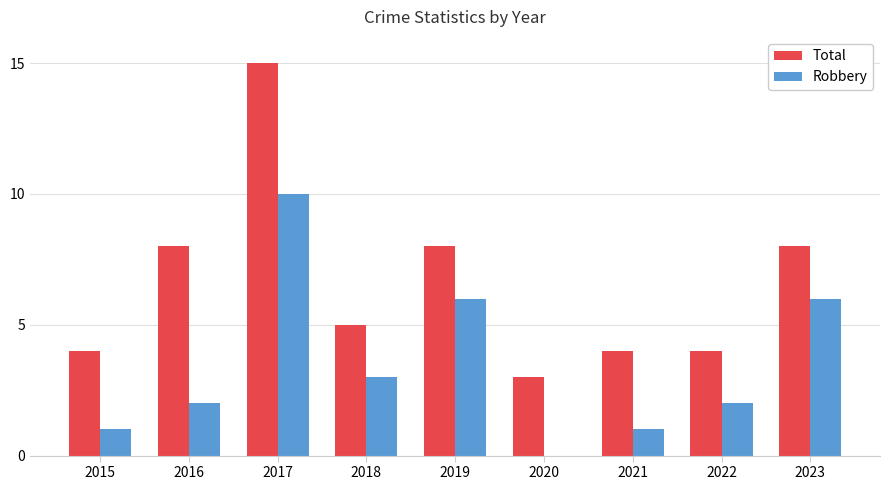

How many groups of bars are there?

9